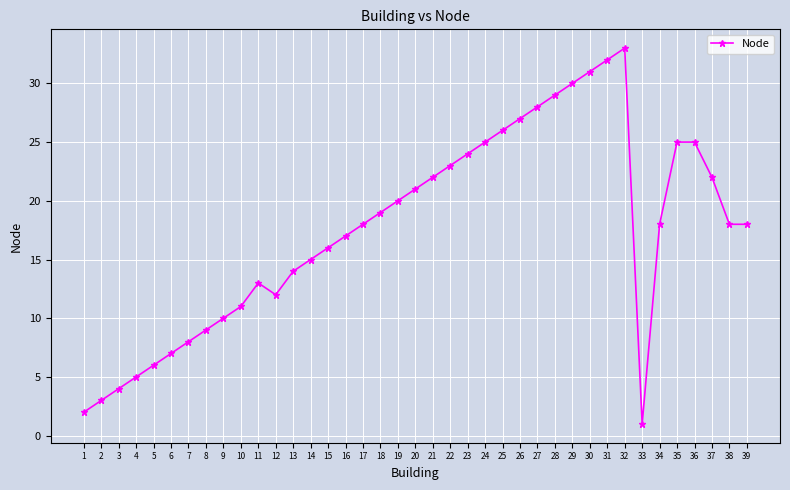

What is the change in value from 8 to 37?

+13